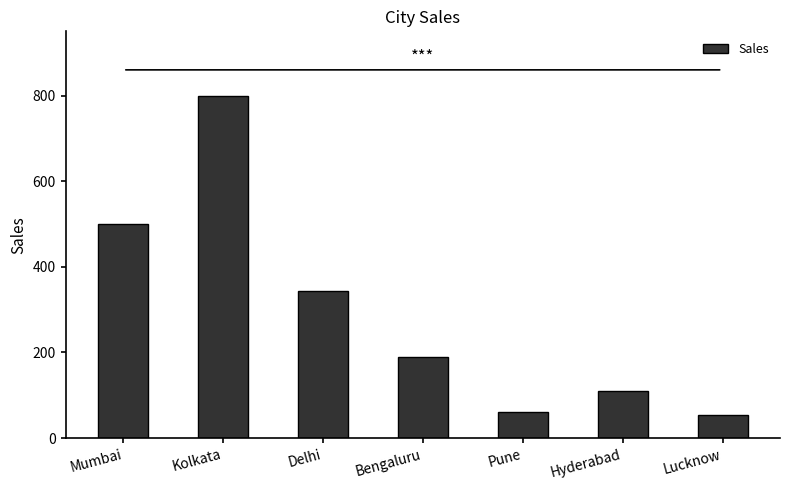

What is the value of the 3rd bar from the left?

344